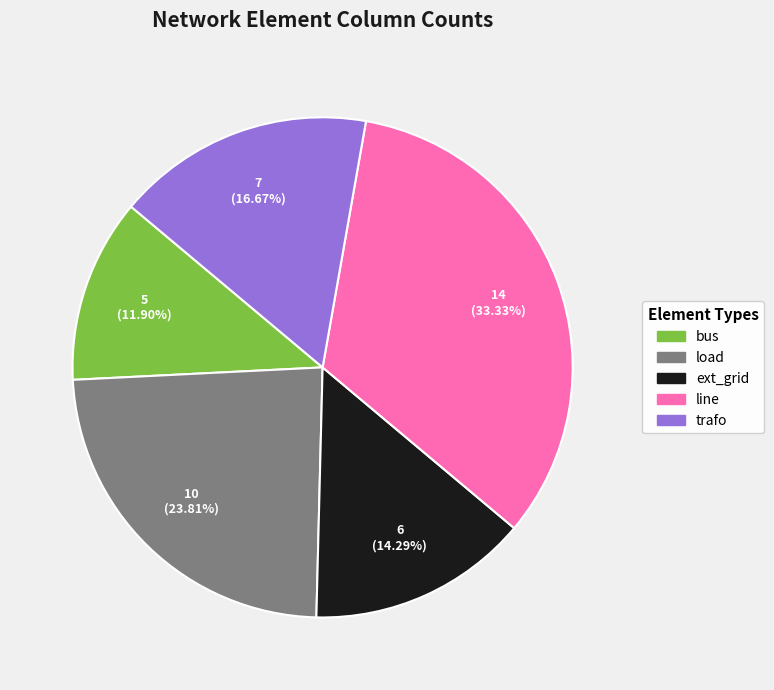

Does any single category account for the majority?

No